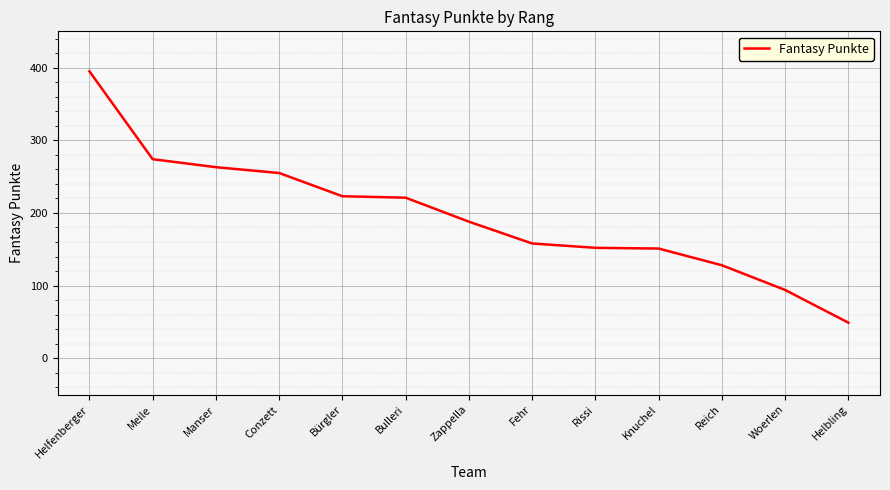

What value does the data have at Conzett?

255